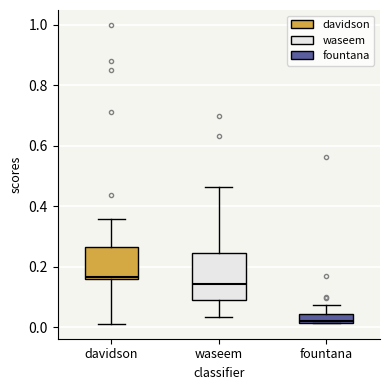

Which box is the tallest, from its lower edge to its upper edge?

waseem